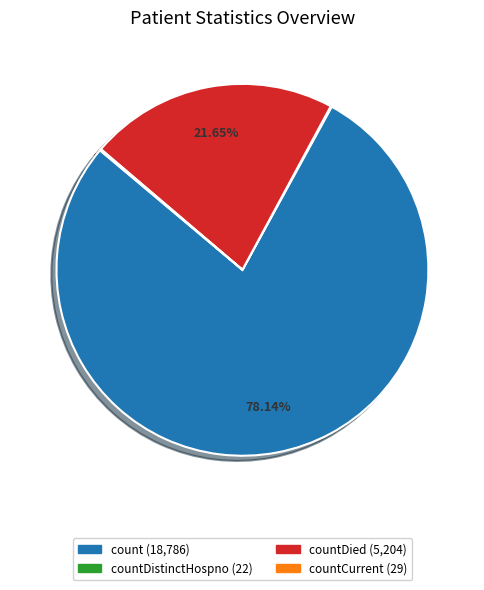

Is there a majority slice in this chart?

Yes